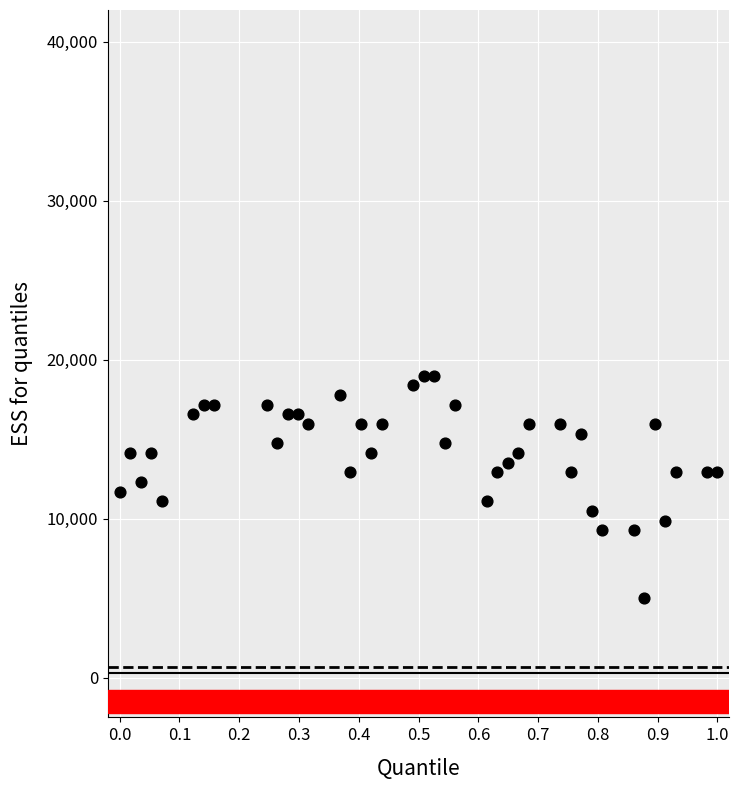

What is the range of Y values (max minus min)?

14000.0